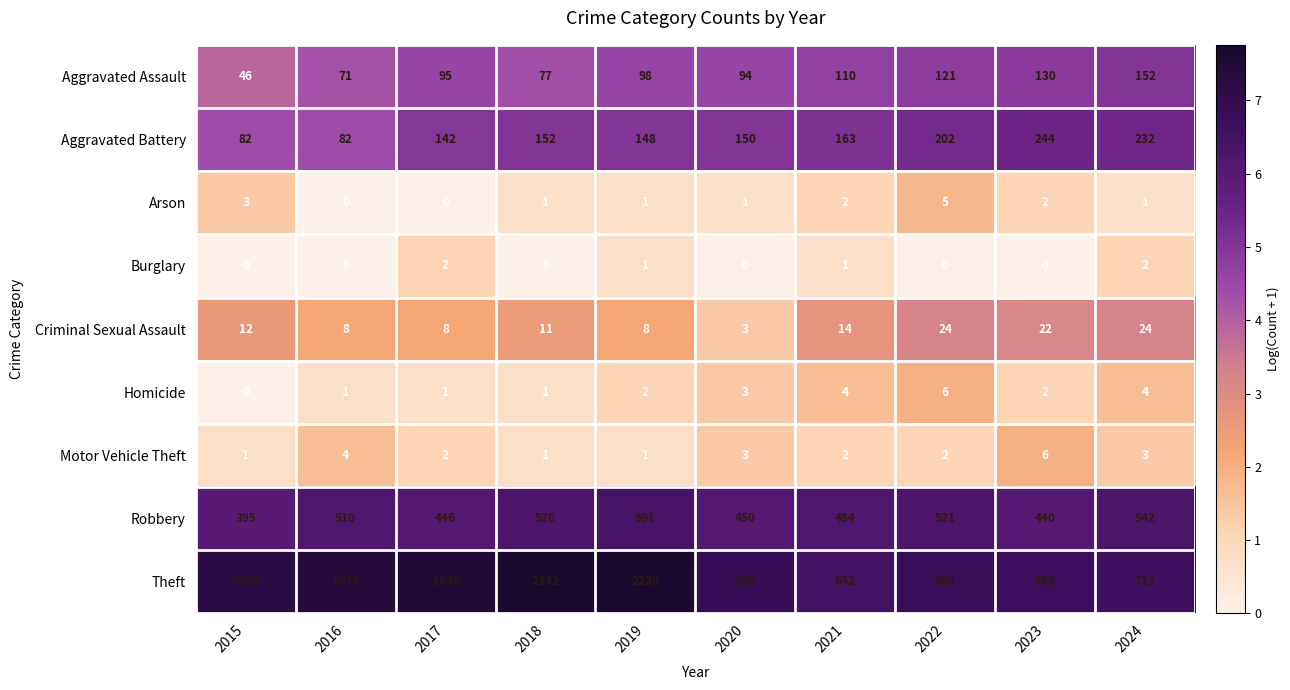

At which label is Criminal Sexual Assault closest to 13?

2015